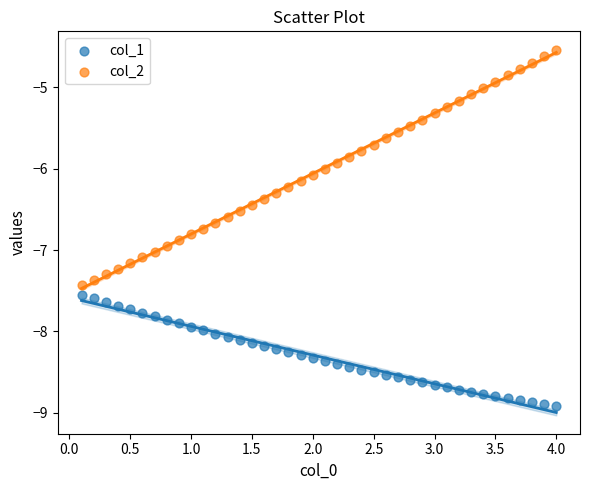

Which series has the largest Y range (max minus min)?

col_2